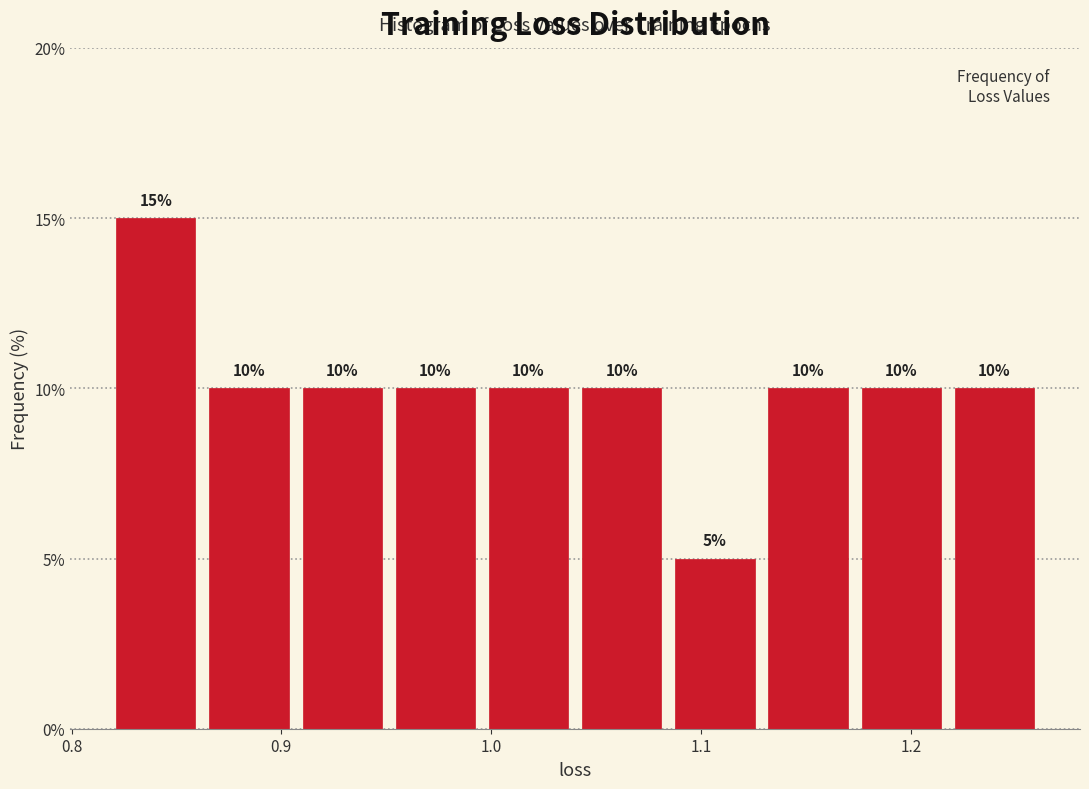

Over which range of the x-axis is the bar tallest?

0.82 to 0.86